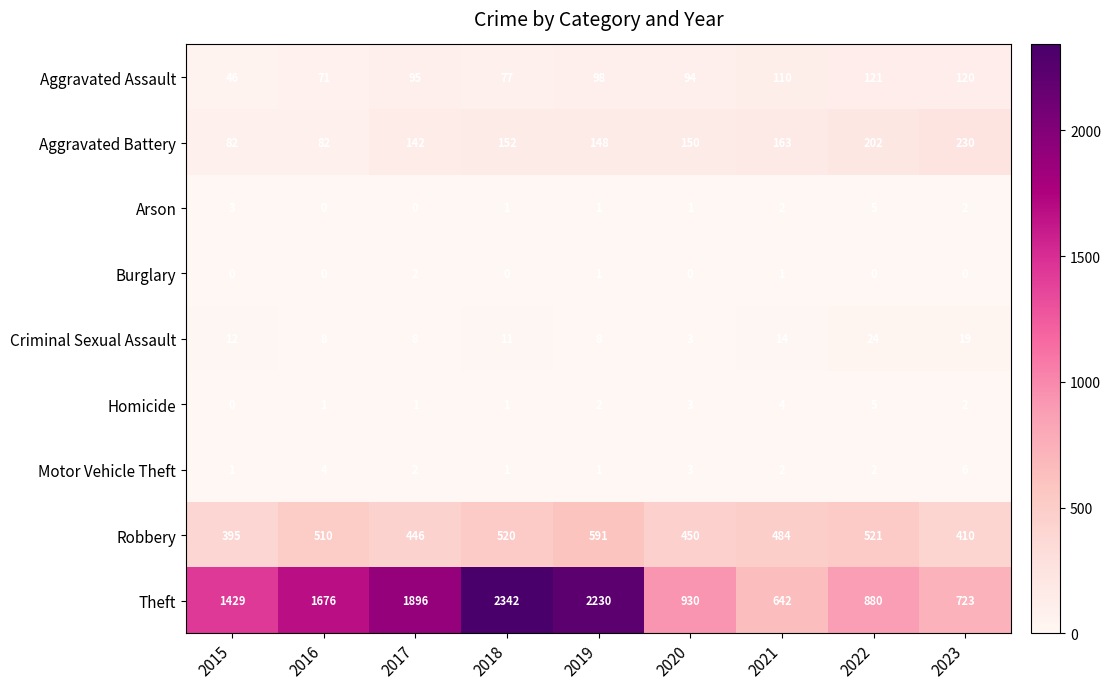

What is the difference between the second highest and minimum values in the Motor Vehicle Theft series?

3